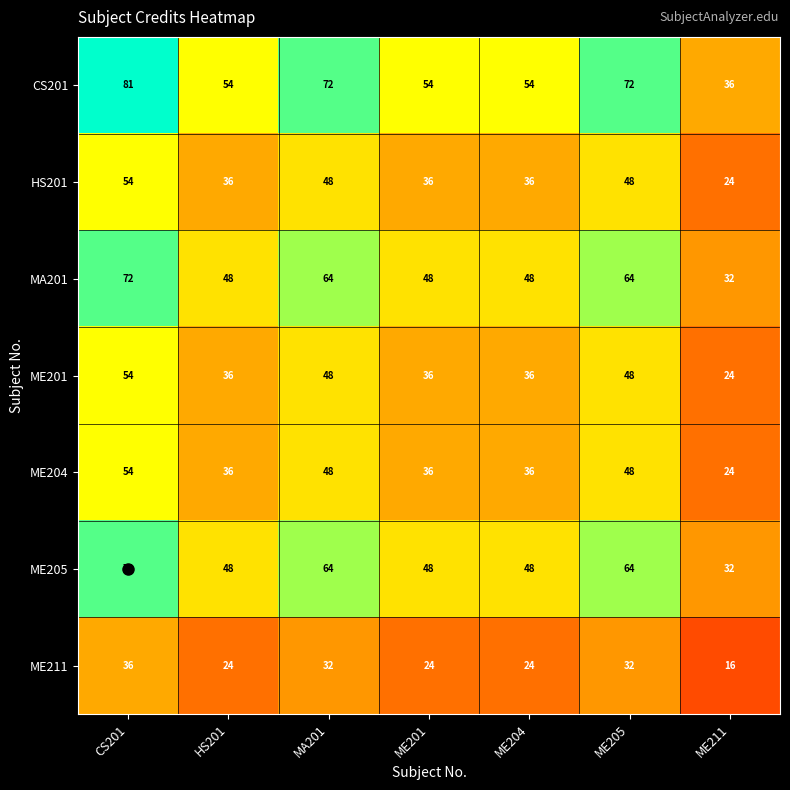

The value of ME201 at ME205 is 48. True or false?

True